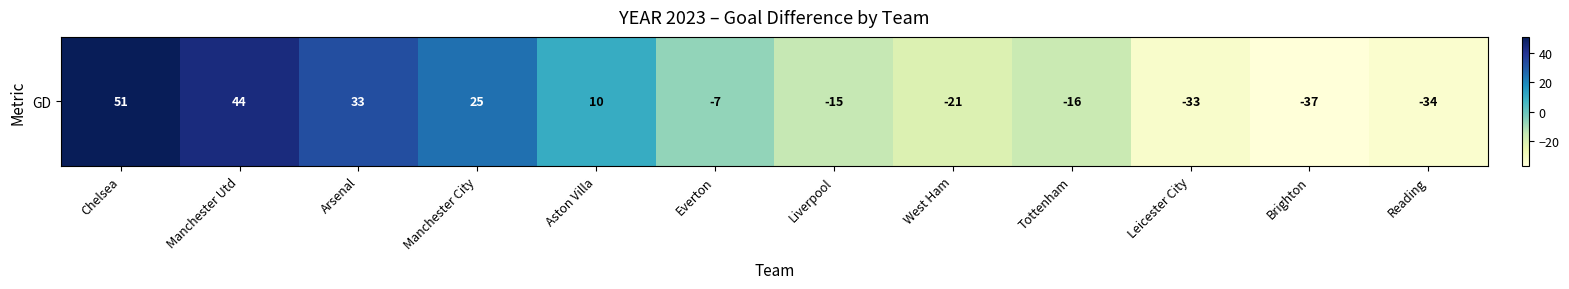

What is the maximum value shown in the chart?

51